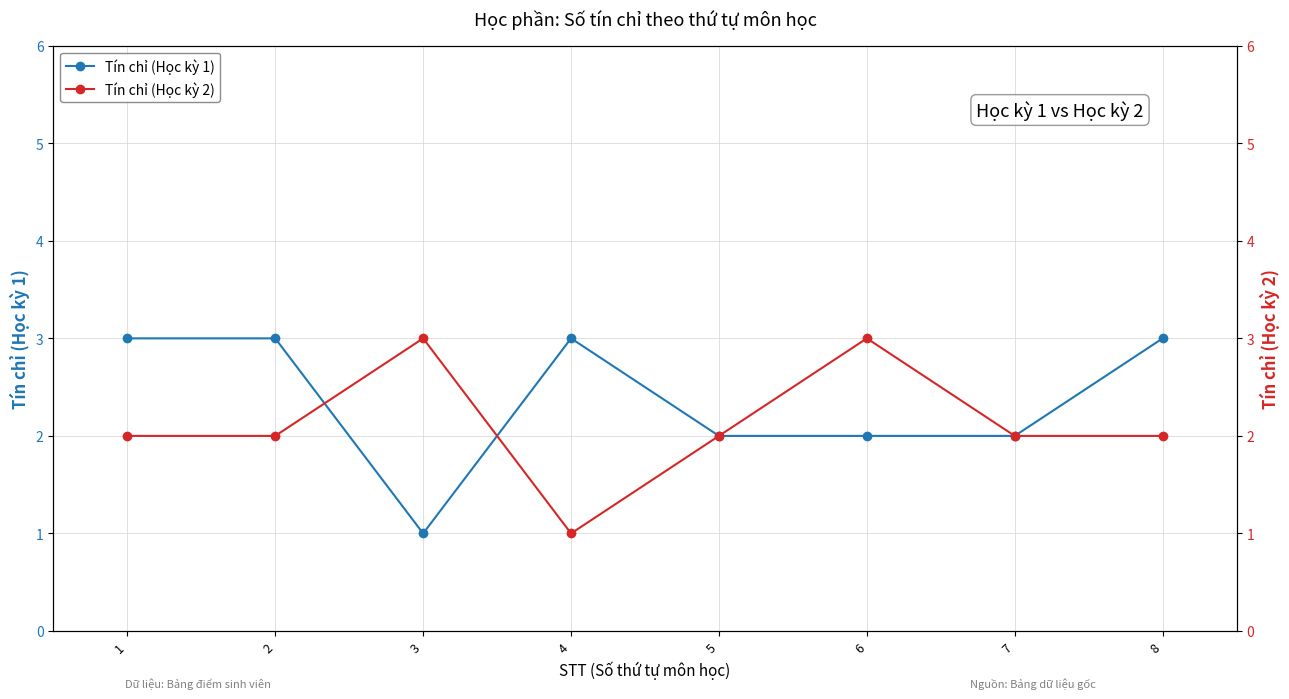

What is the difference between the highest and lowest values at 6?

1